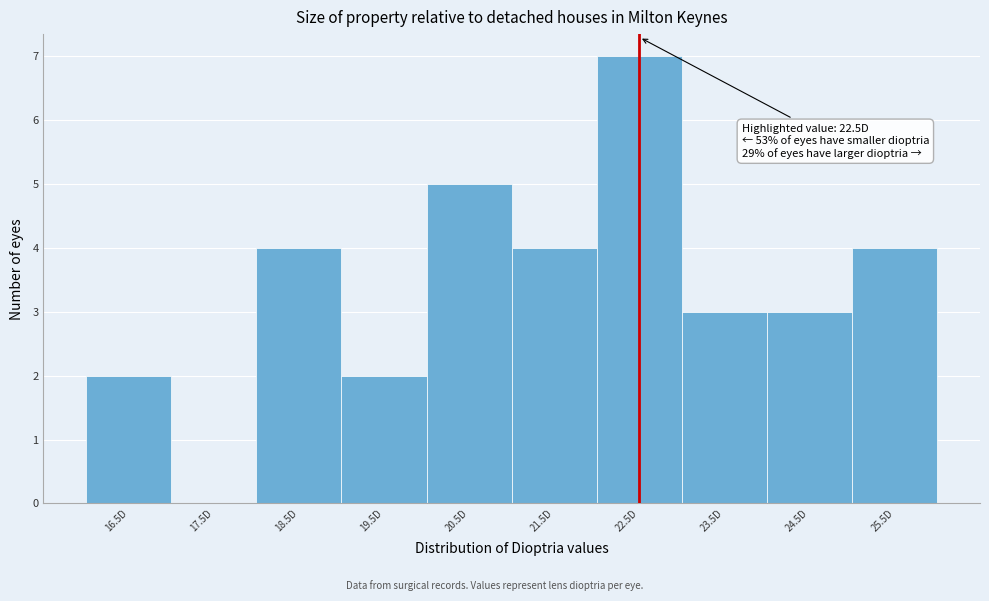

Over which range of the x-axis is the bar tallest?

22 to 23